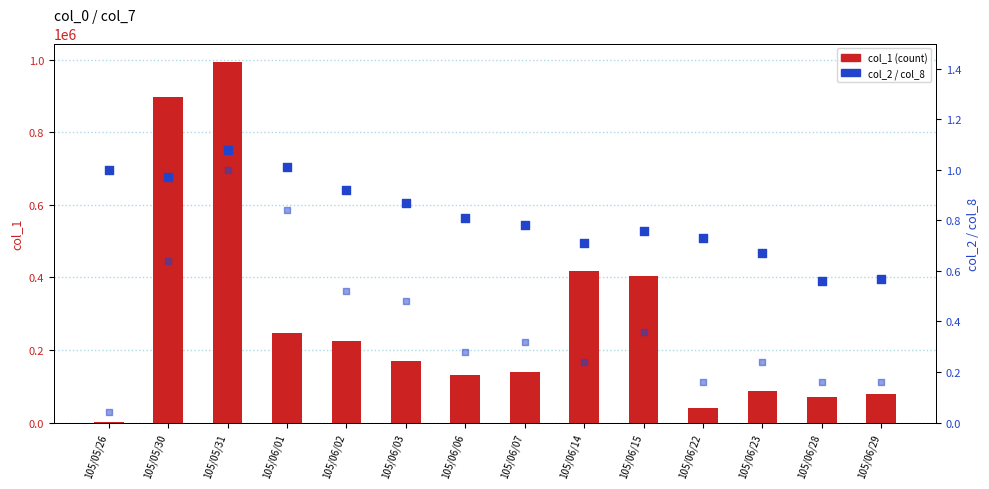

Which series reaches the maximum Y coordinate?

col_1 (count)